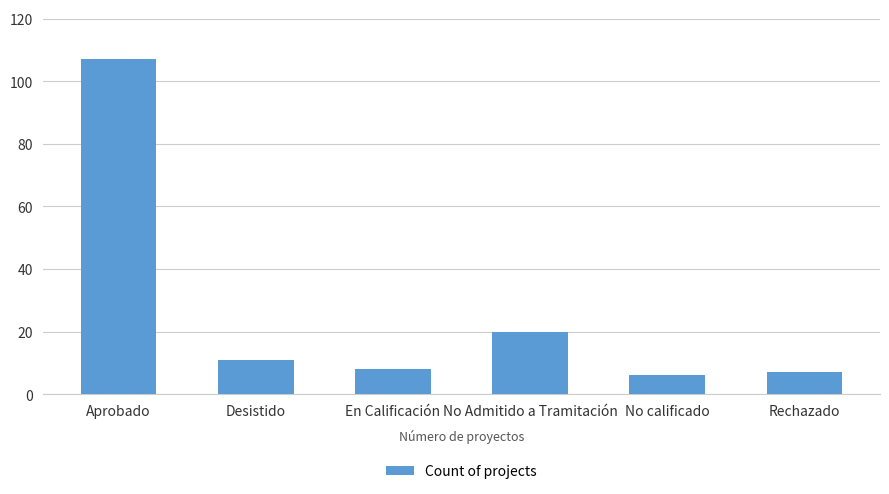

Is it true that the value at En Calificación is 8?

True